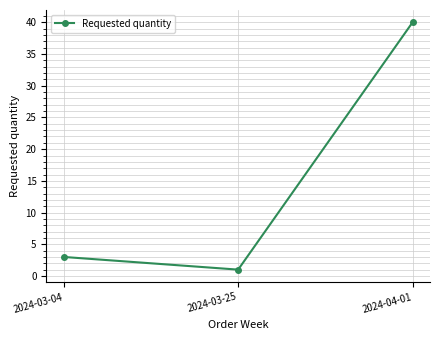

Rank the categories by value from highest to lowest.

2024-04-01, 2024-03-04, 2024-03-25